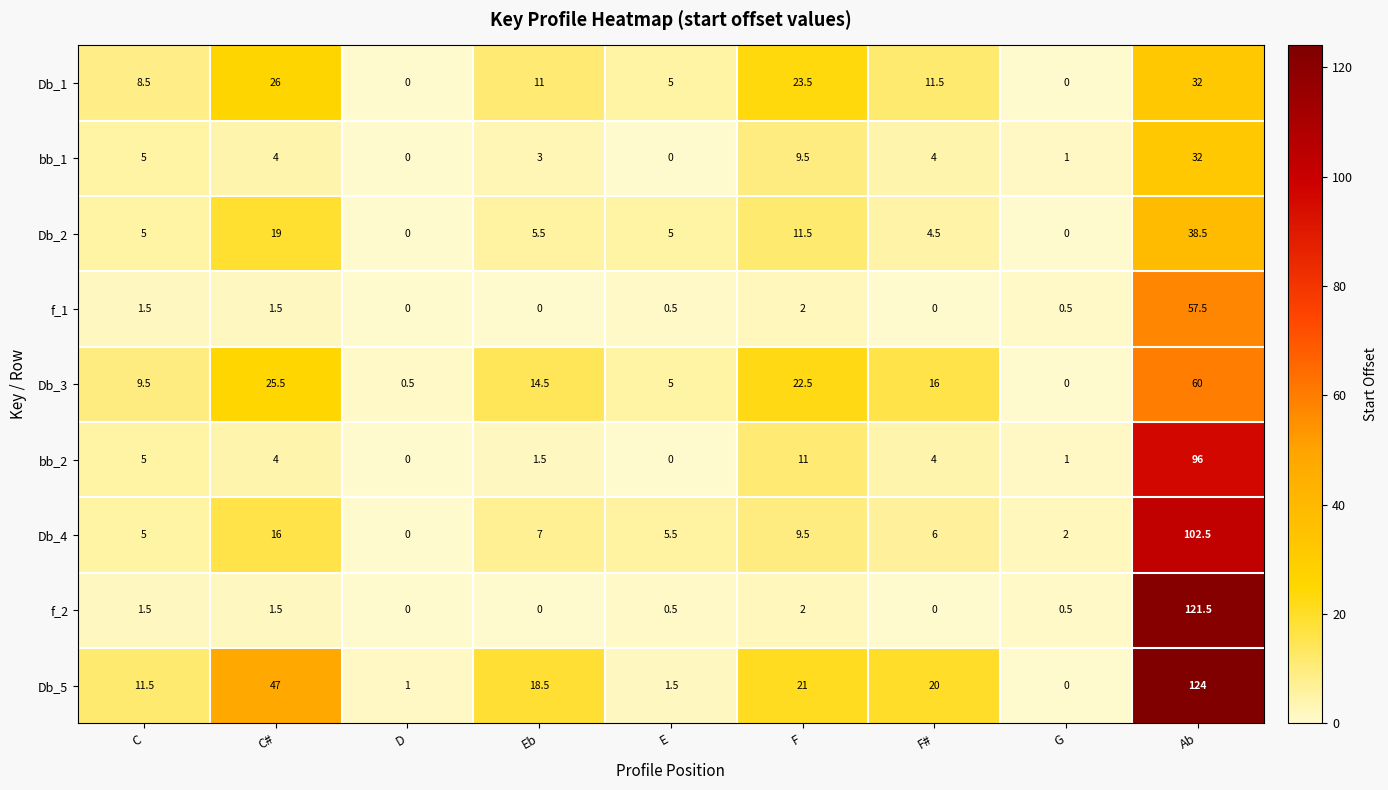

What is the sum of the f_1 values at G and Eb?

0.5